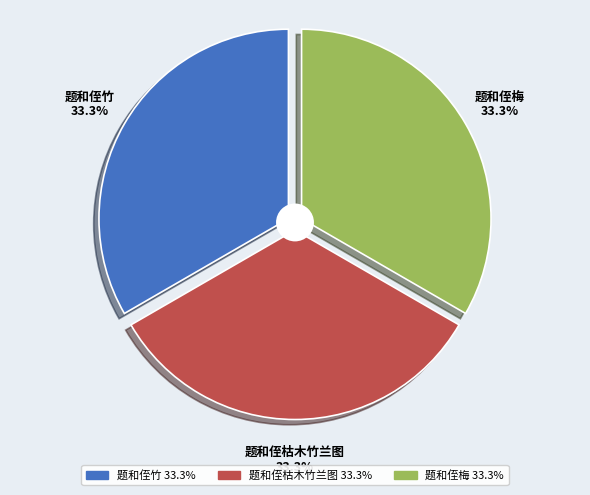

How many segments does this pie chart have?

3